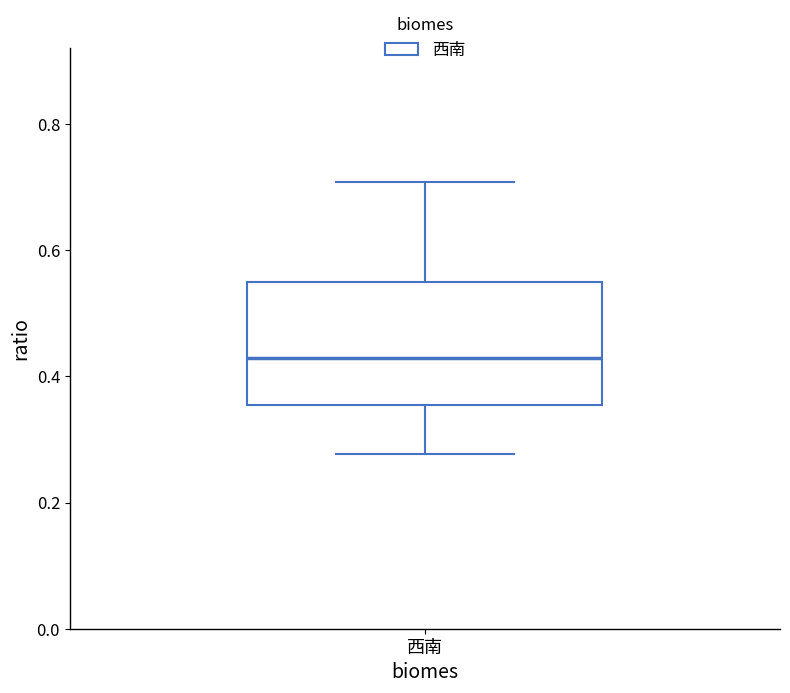

Read this box plot against the y-axis: the position of the median line, the range covered by the box, and the ends of both whiskers. The values are not printed on the chart, so give them approximately, as read against the axis.

median 0.42, box 0.36 to 0.54, whiskers 0.28 to 0.70